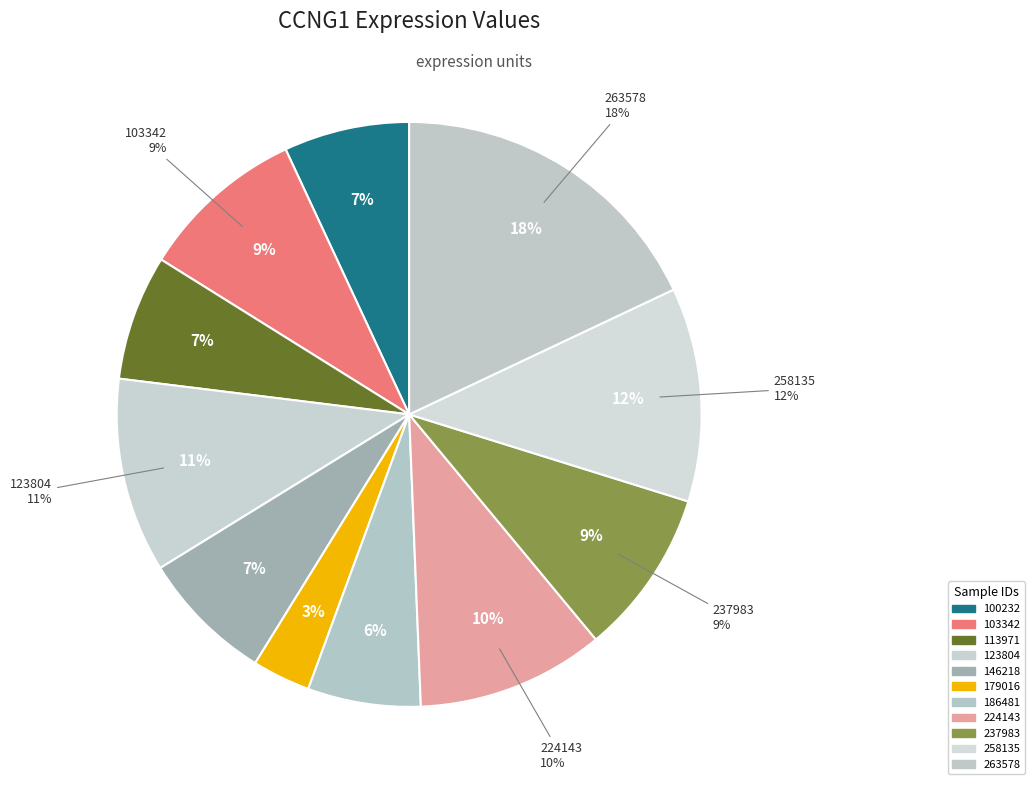

Does any single category account for the majority?

No